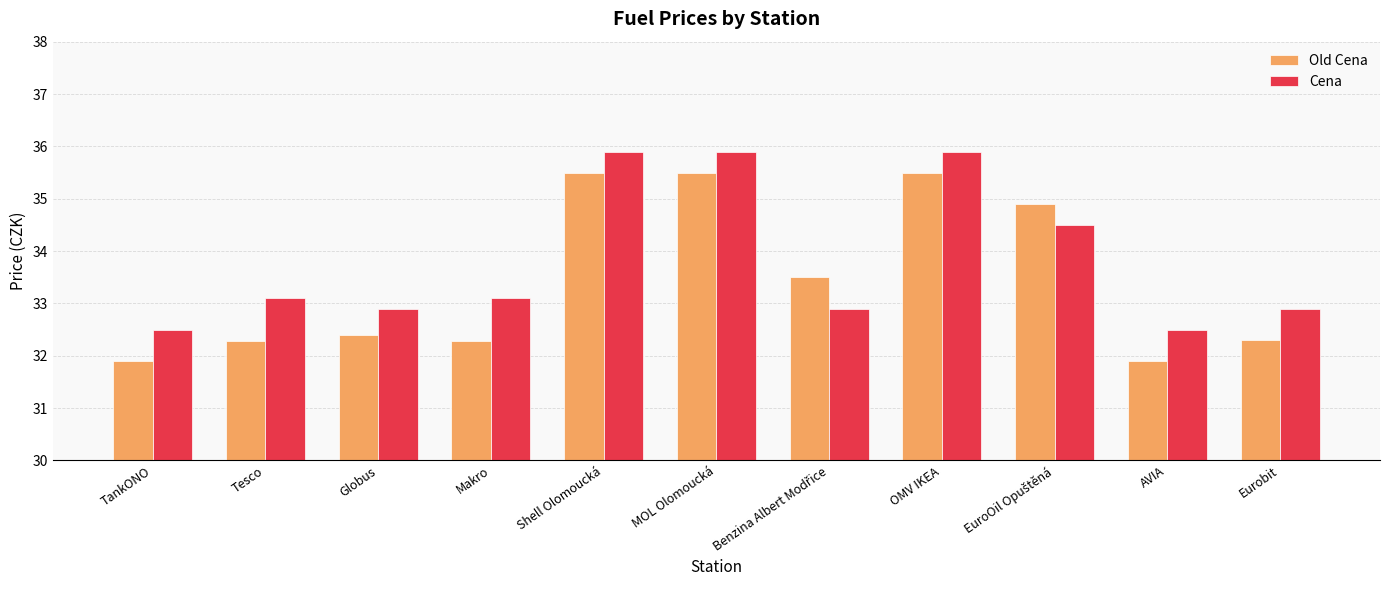

What is the difference between the maximum and second lowest values in the Cena series?

3.4